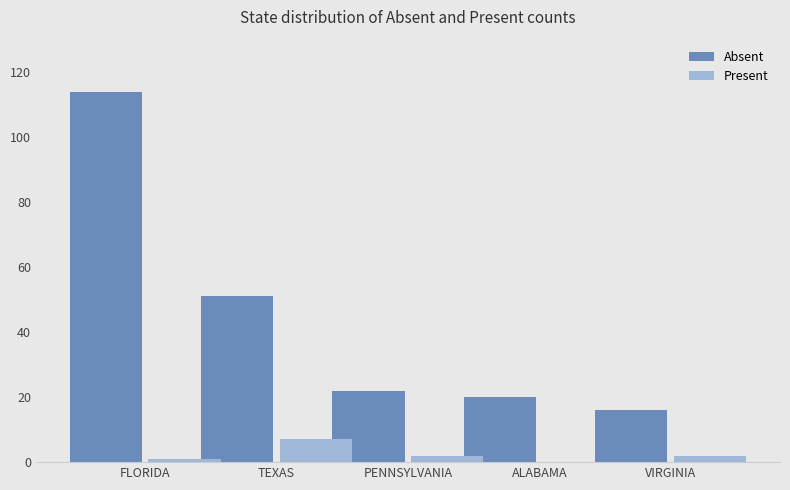

Where is Absent nearest to the value 65?

TEXAS